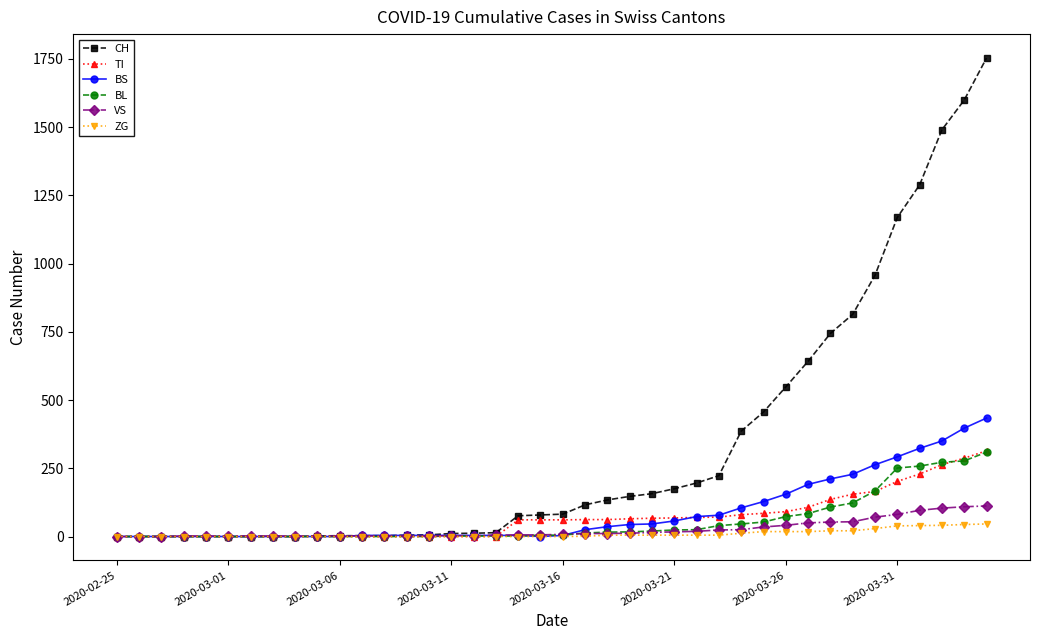

Which series has the widest spread of values?

CH